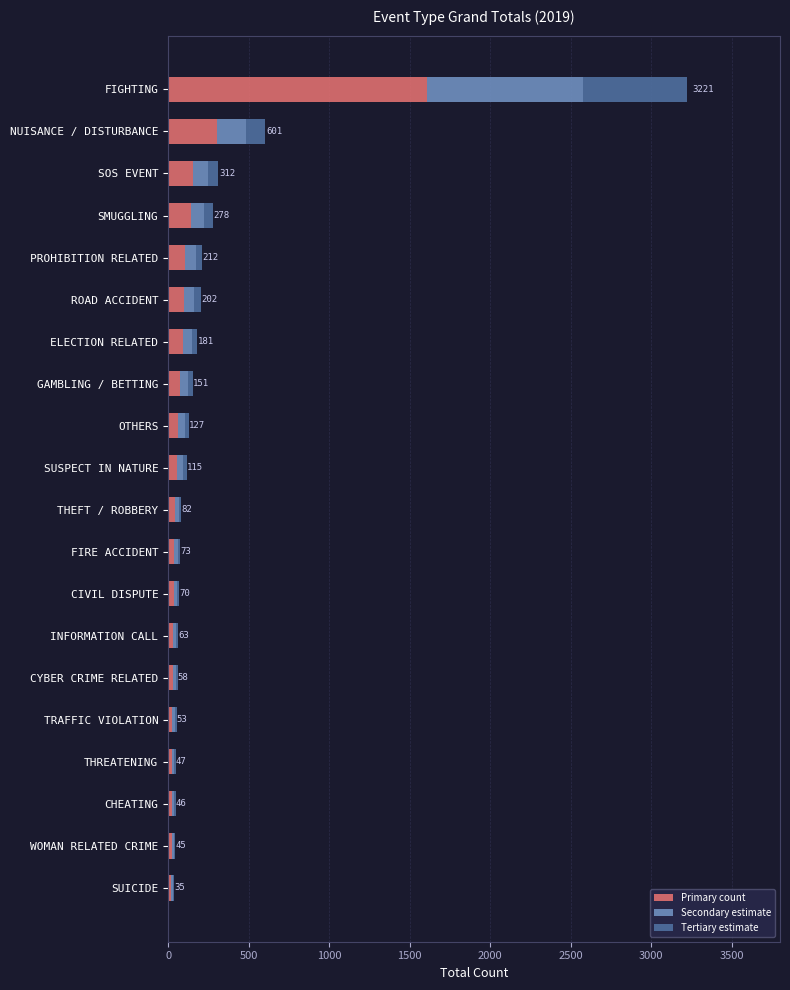

At which category is the sum across all series the highest?

FIGHTING